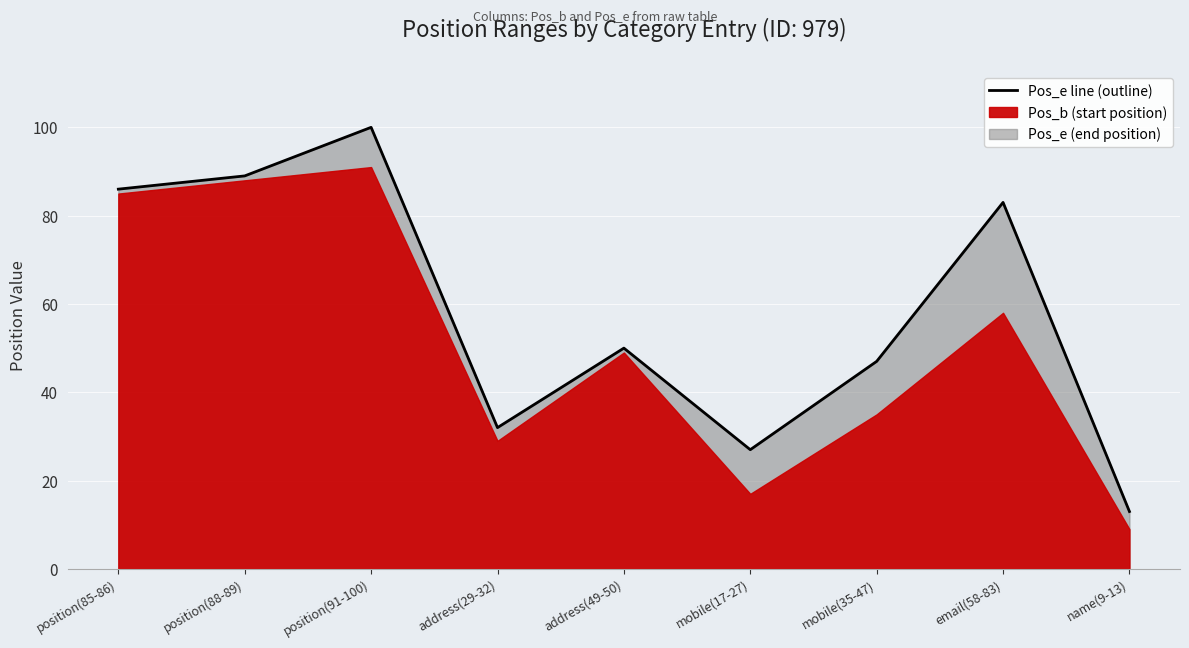

True or false: there are more than 0 points higher than both neighbors.

True